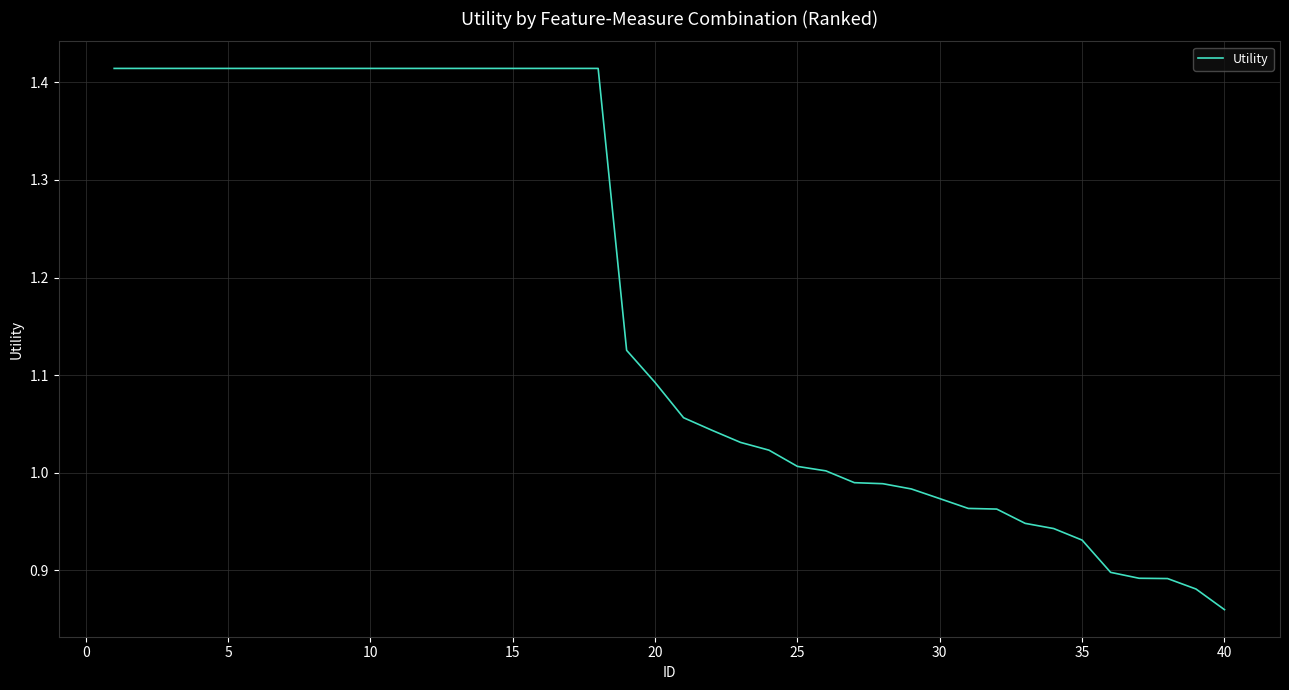

What is the difference between the maximum and minimum values?

0.6